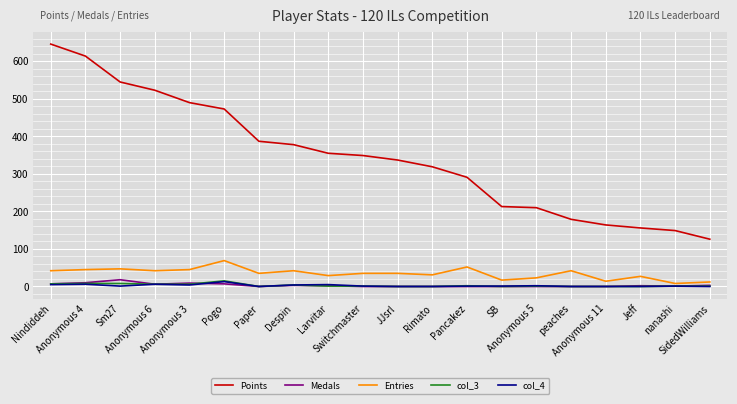

What are all the series names shown in the legend?

Points, Medals, Entries, col_3, col_4